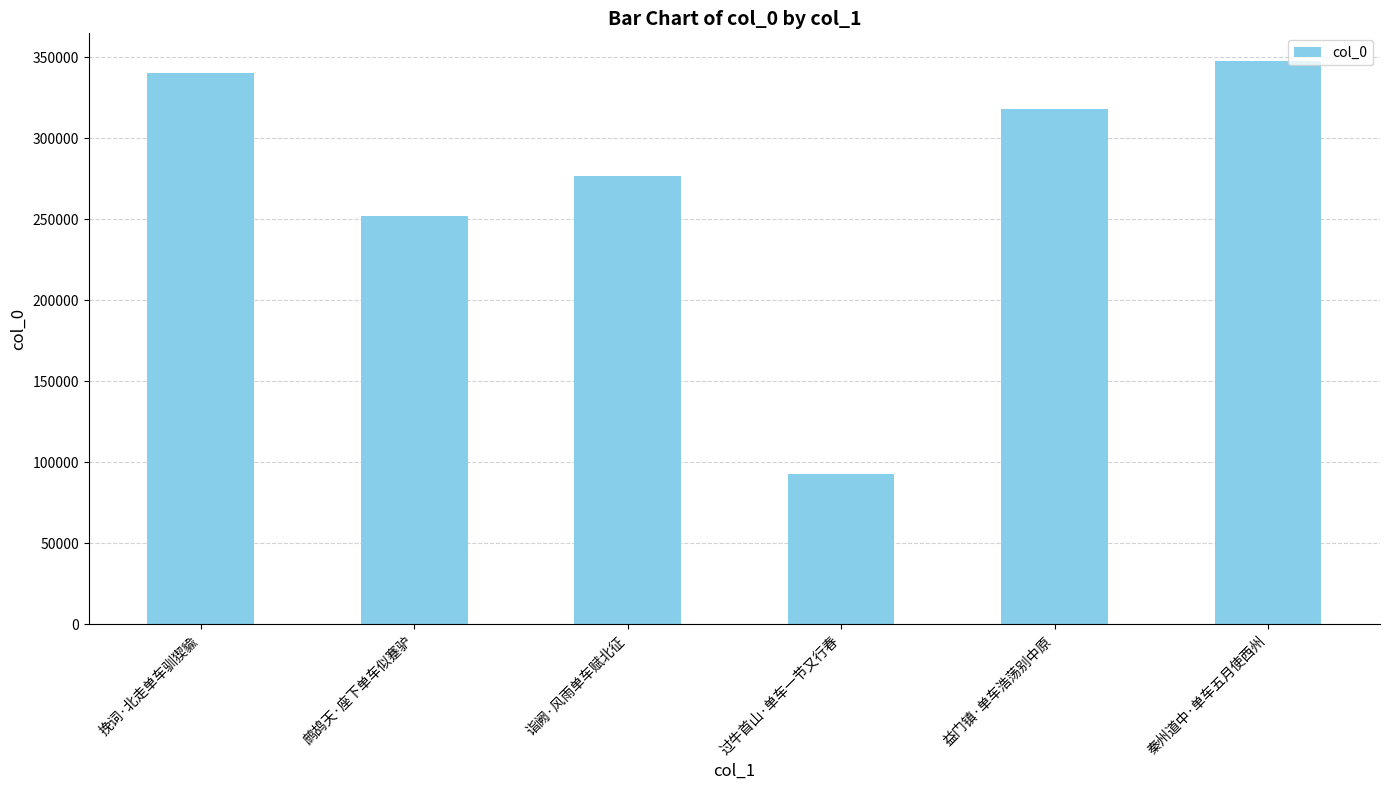

What is the label of the 1st bar from the right?

秦州道中·单车五月使西州